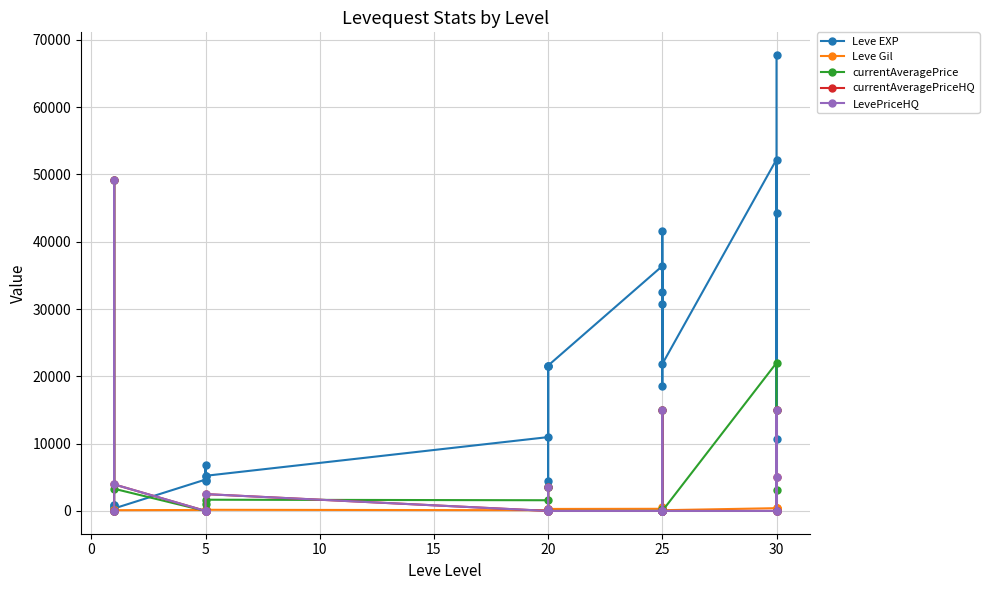

Which series ends up on top after the final intersection of Leve EXP and currentAveragePrice?

Leve EXP